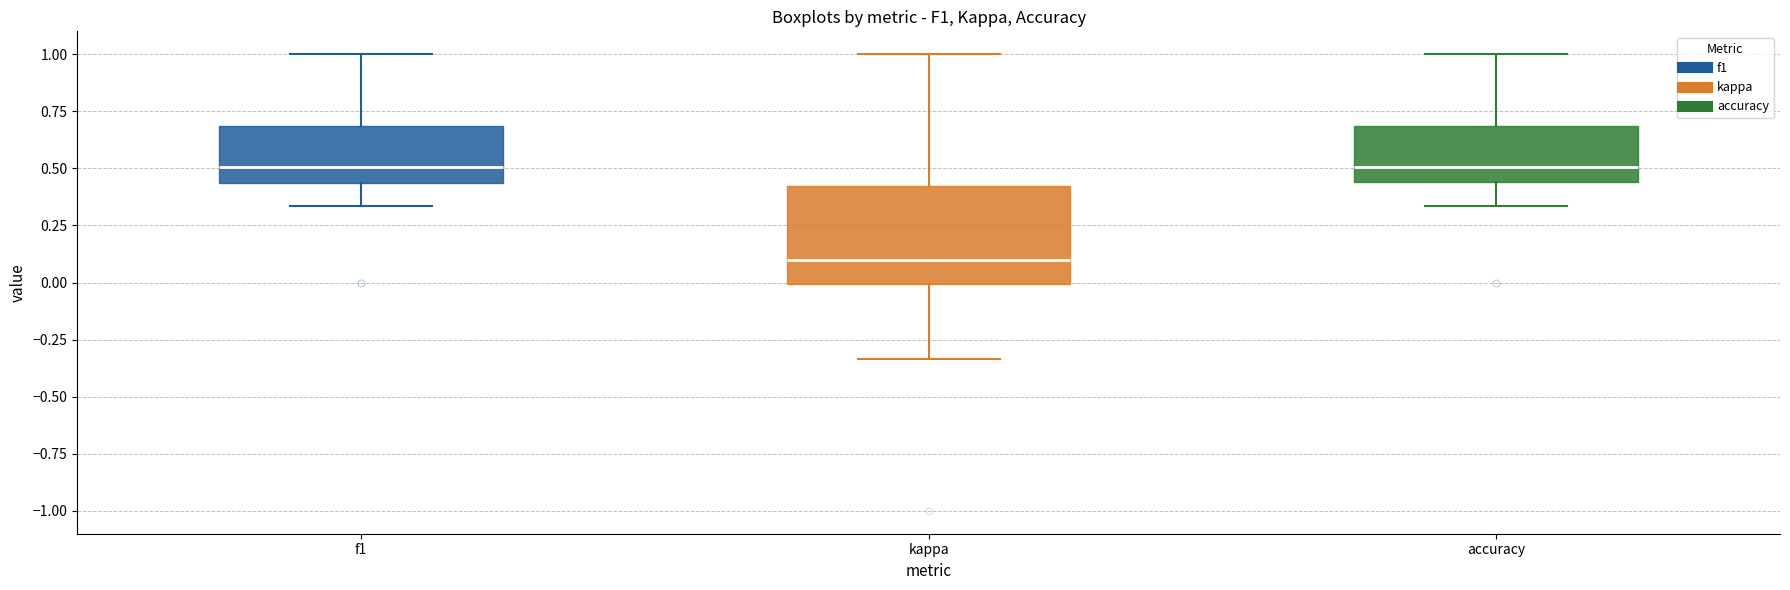

Reading left to right, transcribe this box plot: for each box, give where its median line is, the range the box spans, and where its two whiskers end, as read against the y-axis. The values are not printed on the chart, so give them approximately, as read against the axis.

f1: median 0.50, box 0.45 to 0.70, whiskers 0.35 to 1.00
kappa: median 0.10, box 0.00 to 0.40, whiskers -0.35 to 1.00
accuracy: median 0.50, box 0.45 to 0.70, whiskers 0.35 to 1.00